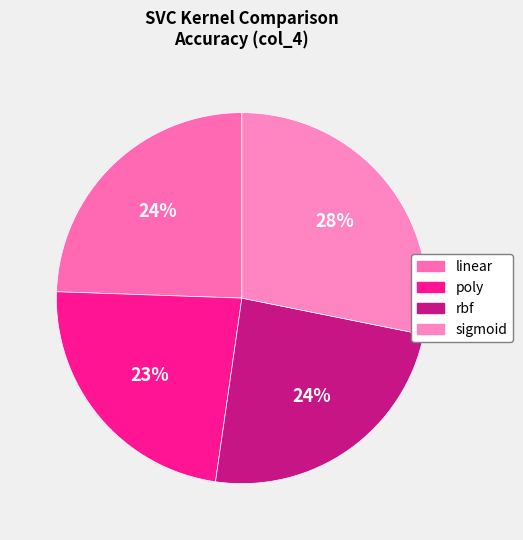

Does linear account for over 50% of the chart?

No